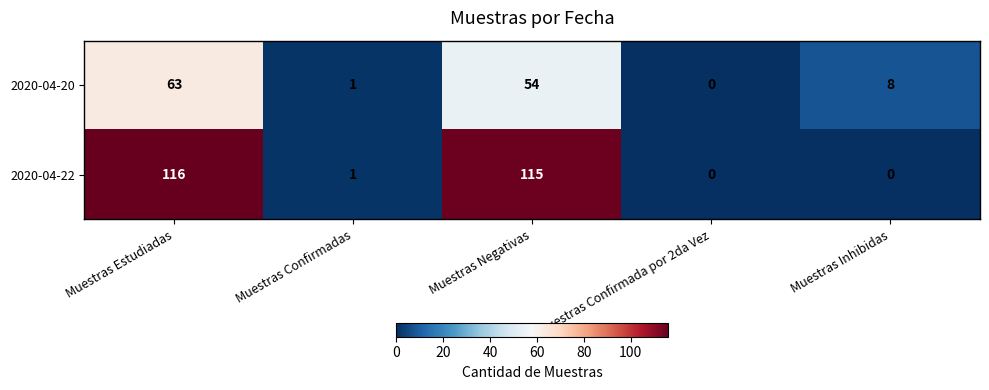

What is the difference between the second highest and second lowest values in the 2020-04-20 series?

53